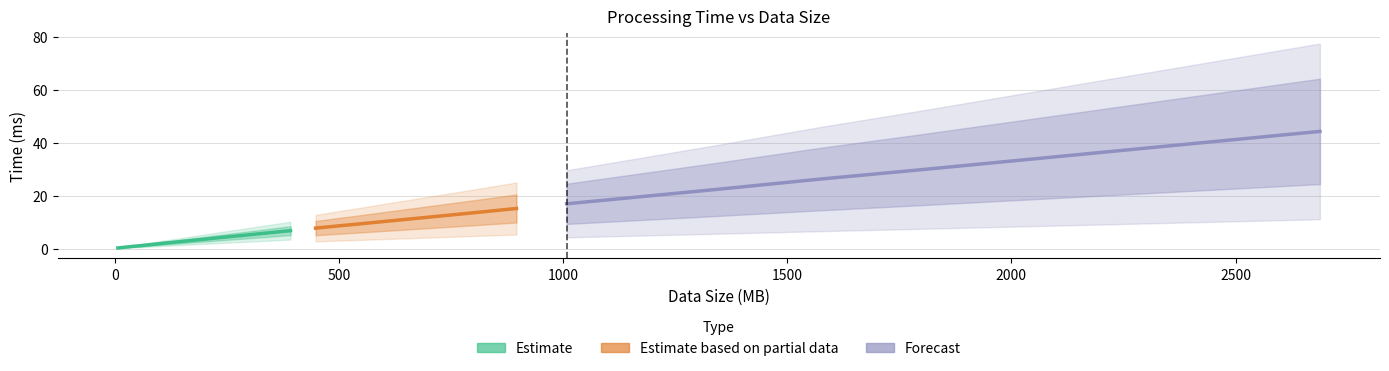

What is the difference between the values at 504 and 224?

4.7